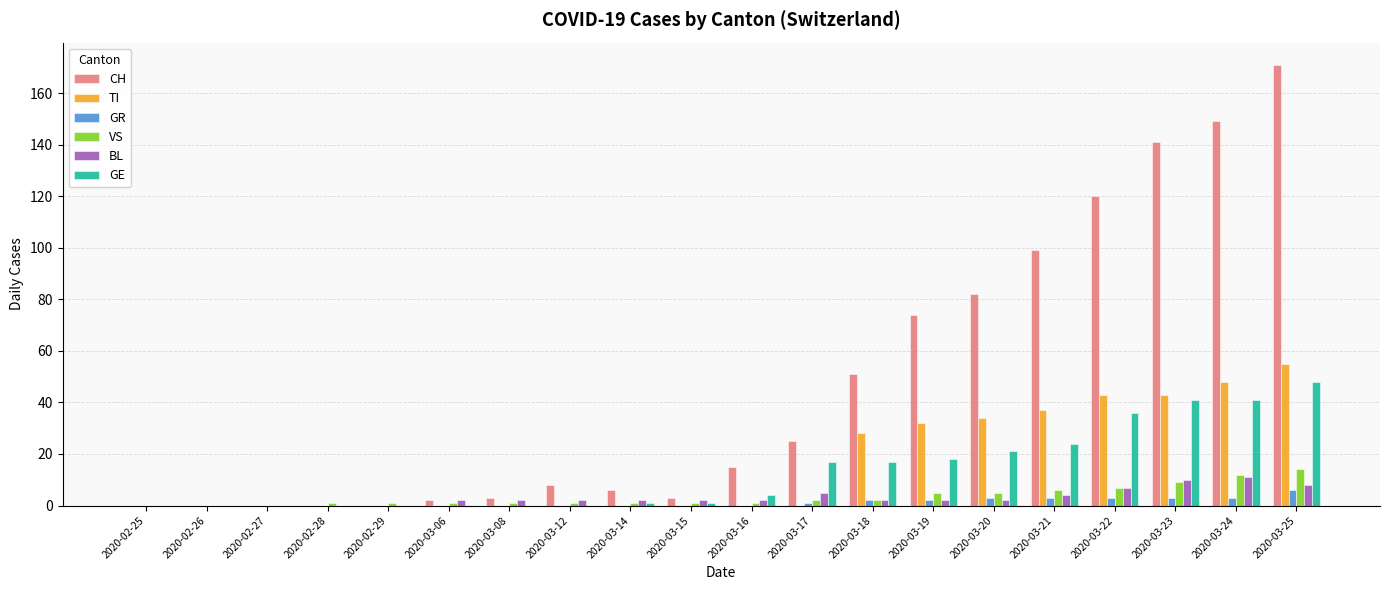

What is the sum of all TI values?

320